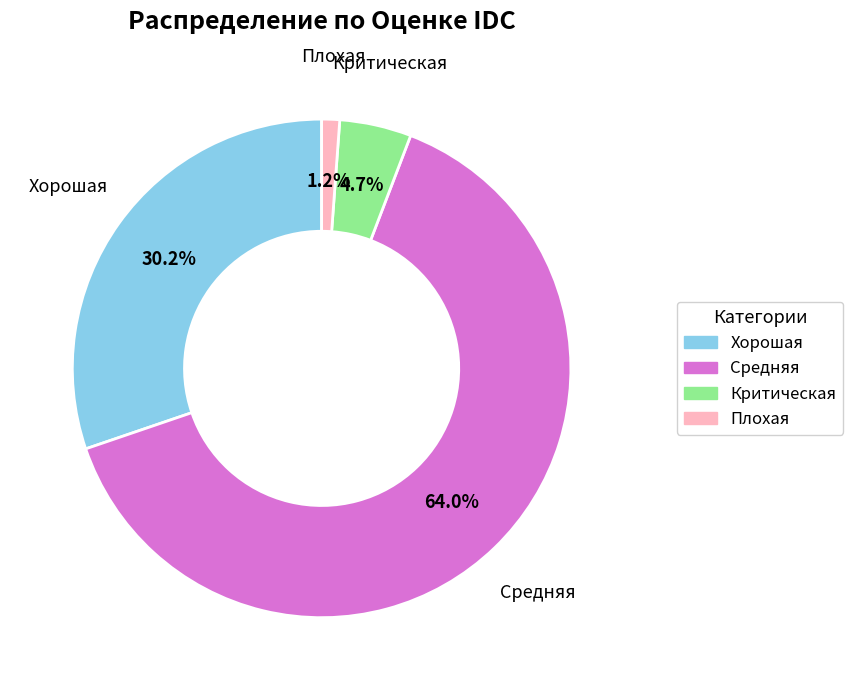

Rank the categories by value from highest to lowest.

Средняя, Хорошая, Критическая, Плохая